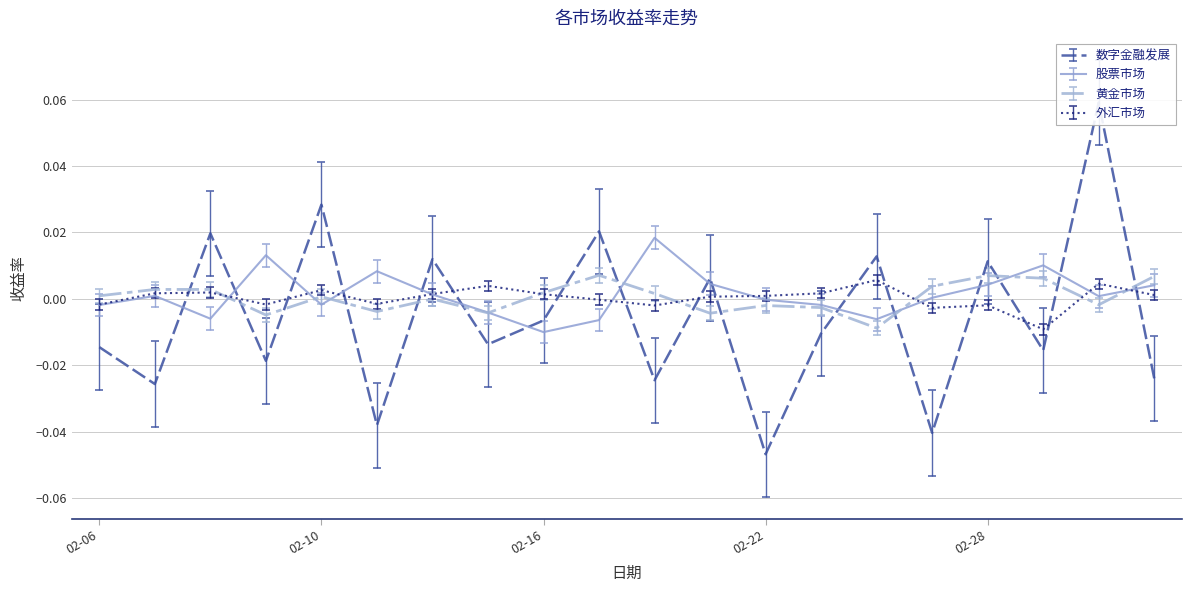

At which category is the sum across all series the highest?

2023-03-02